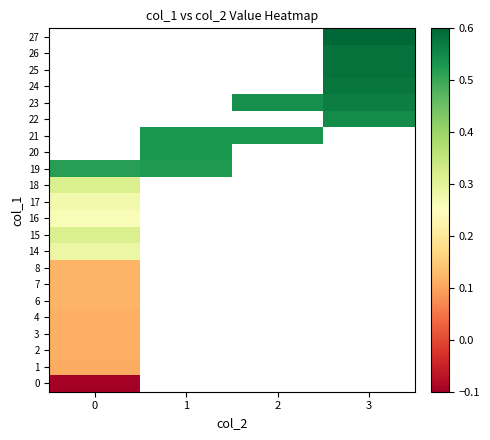

How many data points does each series have?

4